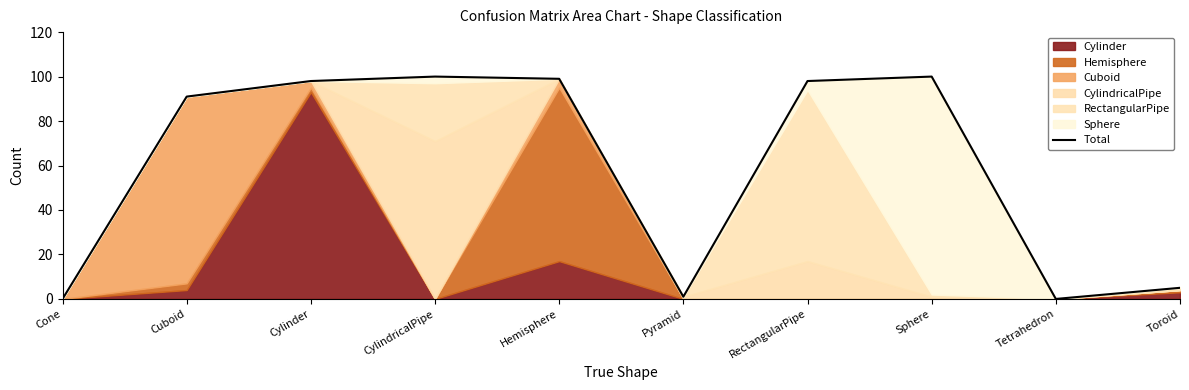

List the labels in order of value, smallest first.

Cone, Tetrahedron, Pyramid, Toroid, Cuboid, Cylinder, RectangularPipe, Hemisphere, CylindricalPipe, Sphere